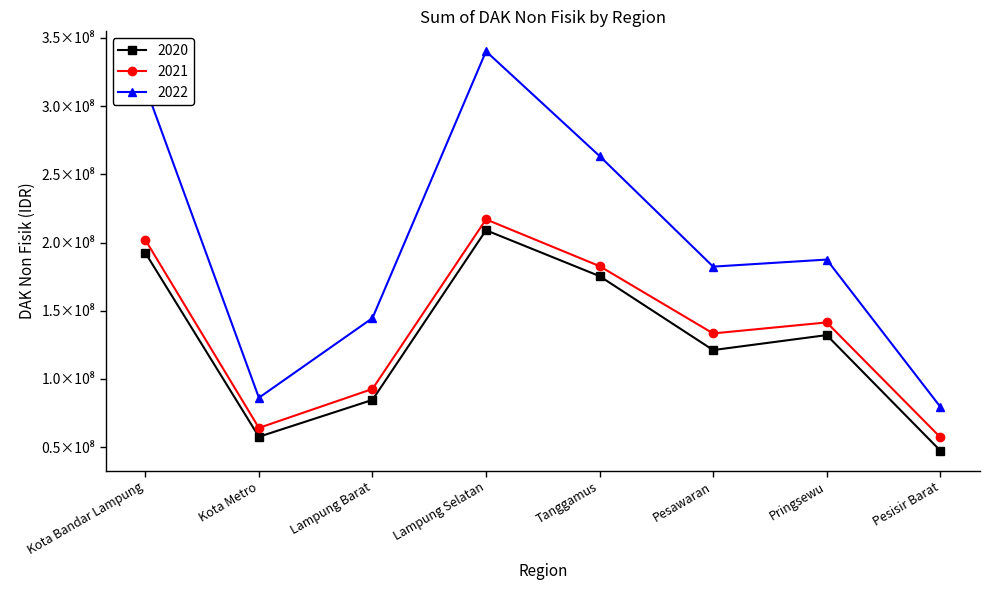

What is the value of the 2022 point at the 6th from the left?

182334039